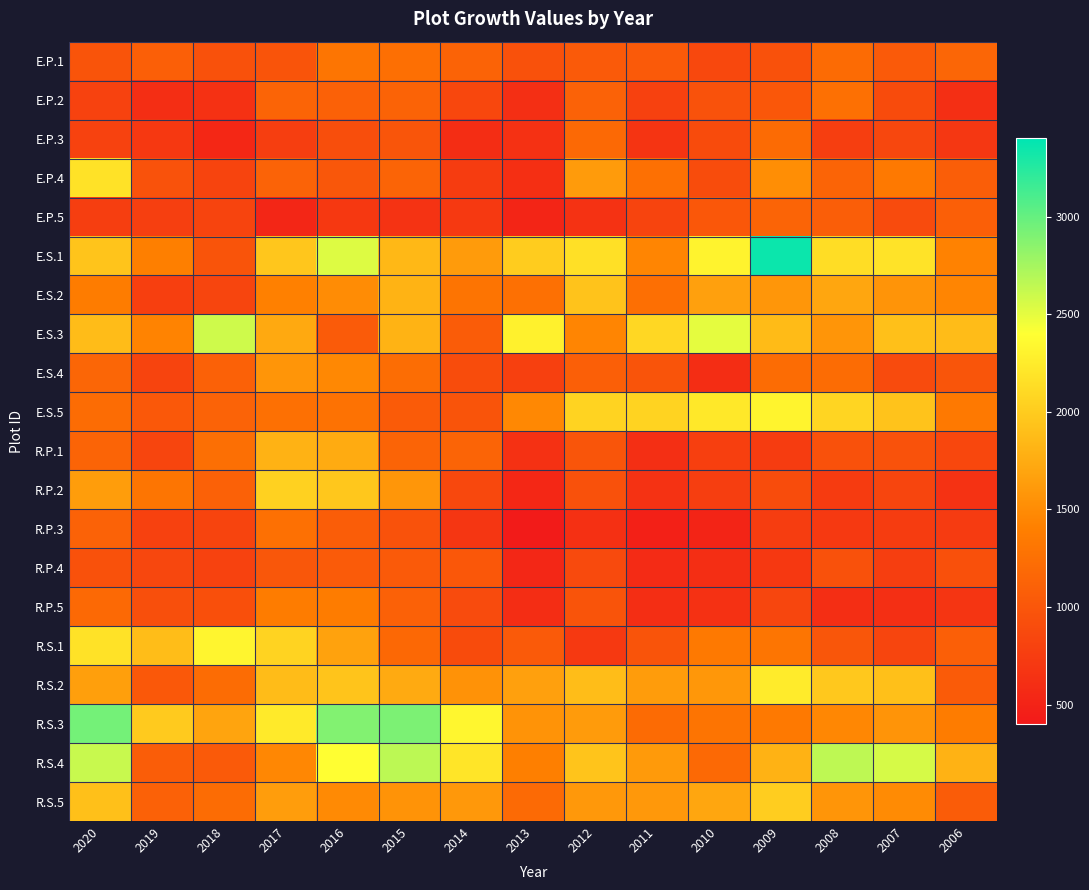

Which label corresponds to the largest value in the chart?

2009